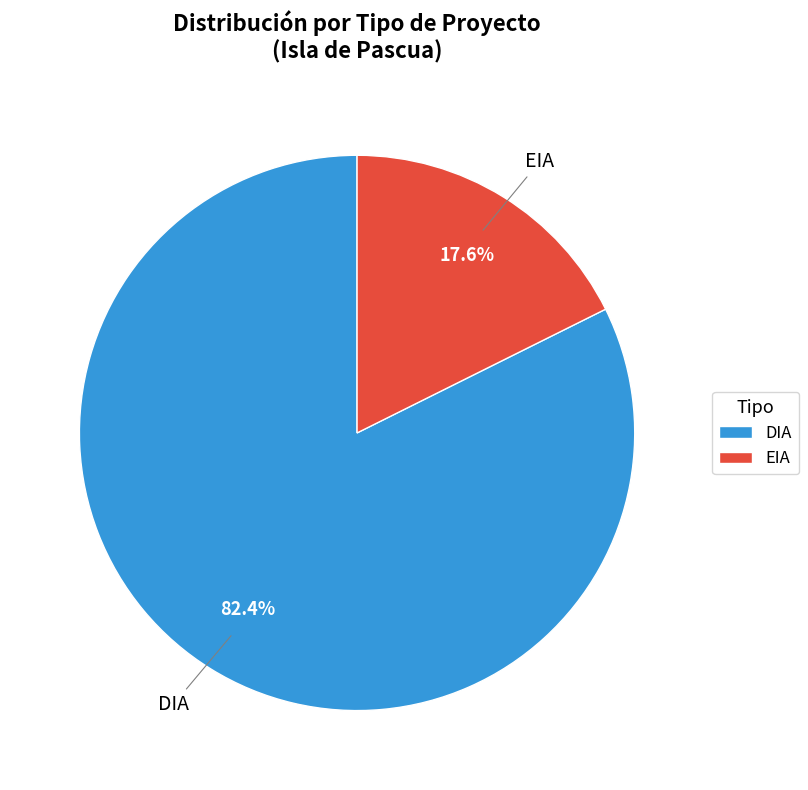

How many slices are in this pie chart?

2